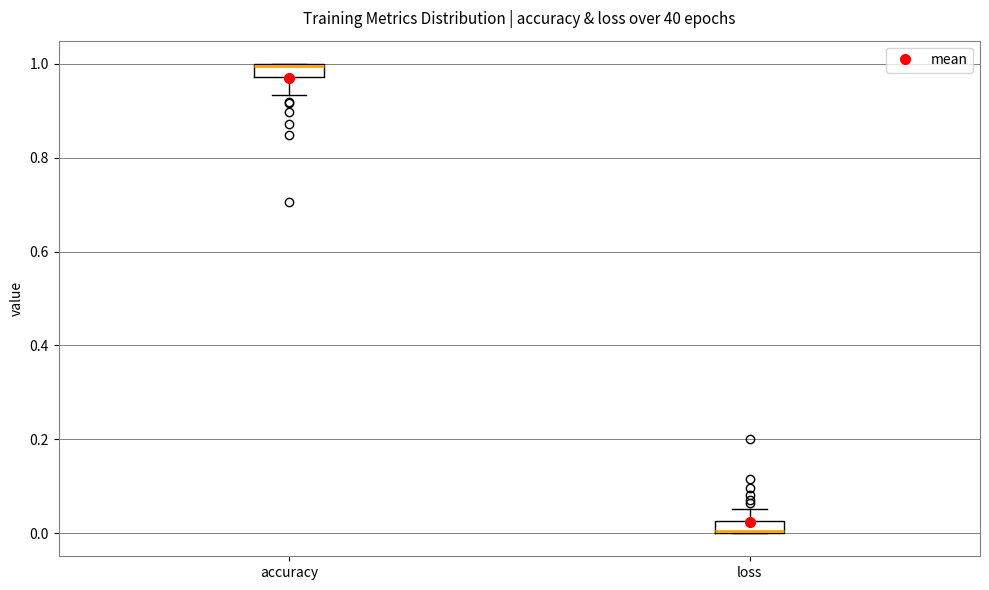

Where is the upper edge of the box for loss on the y-axis? The values are not printed on the chart, so give them approximately, as read against the axis.

0.02